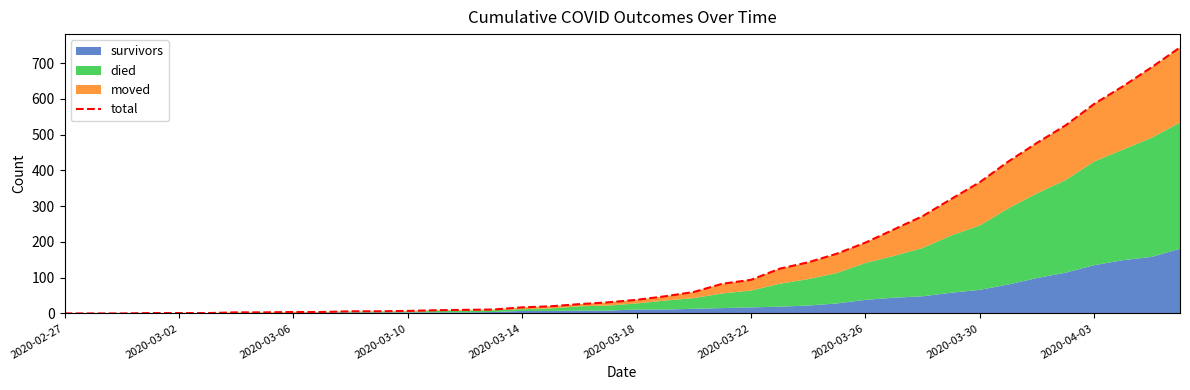

What is the sum of the values at 2020-03-18 and 37?

636